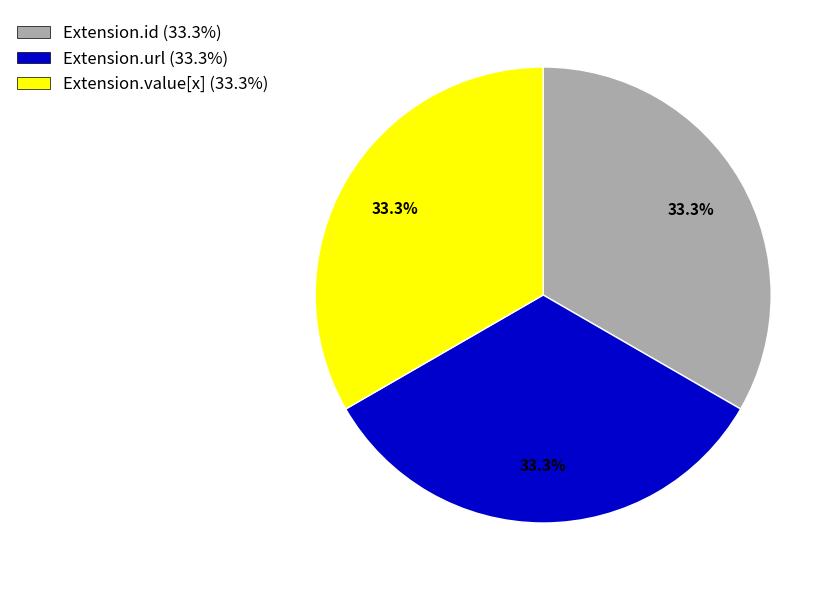

Does any single category account for the majority?

No